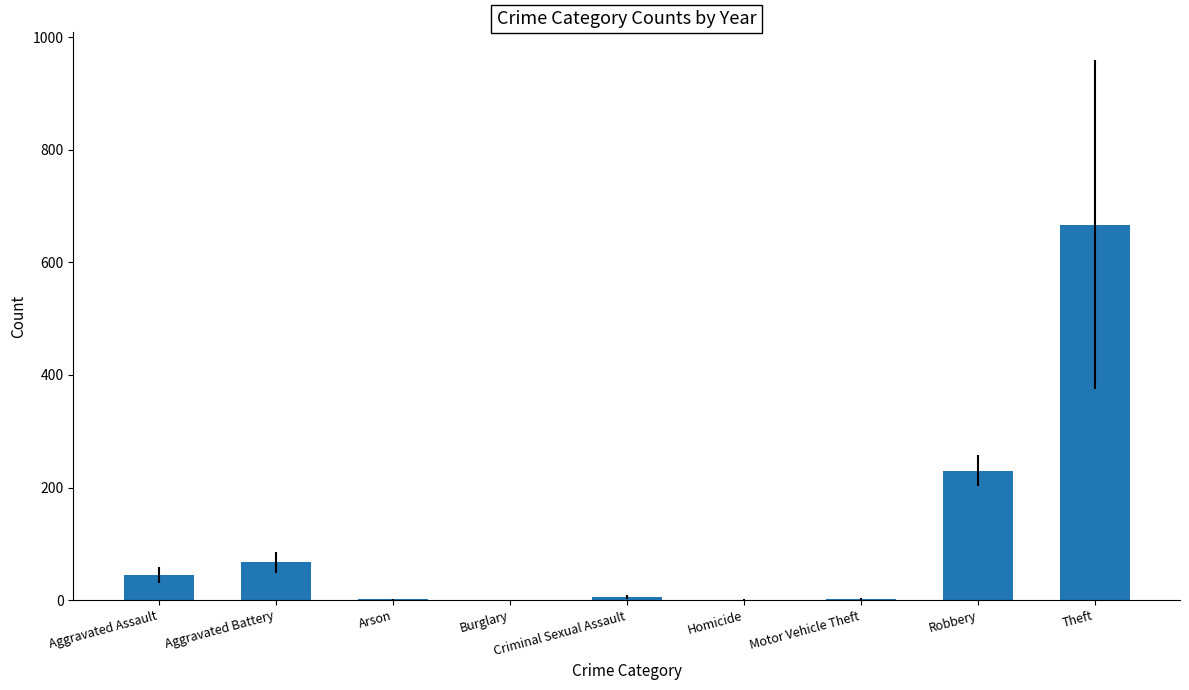

What is the change in value from Aggravated Assault to Robbery?

+185.2